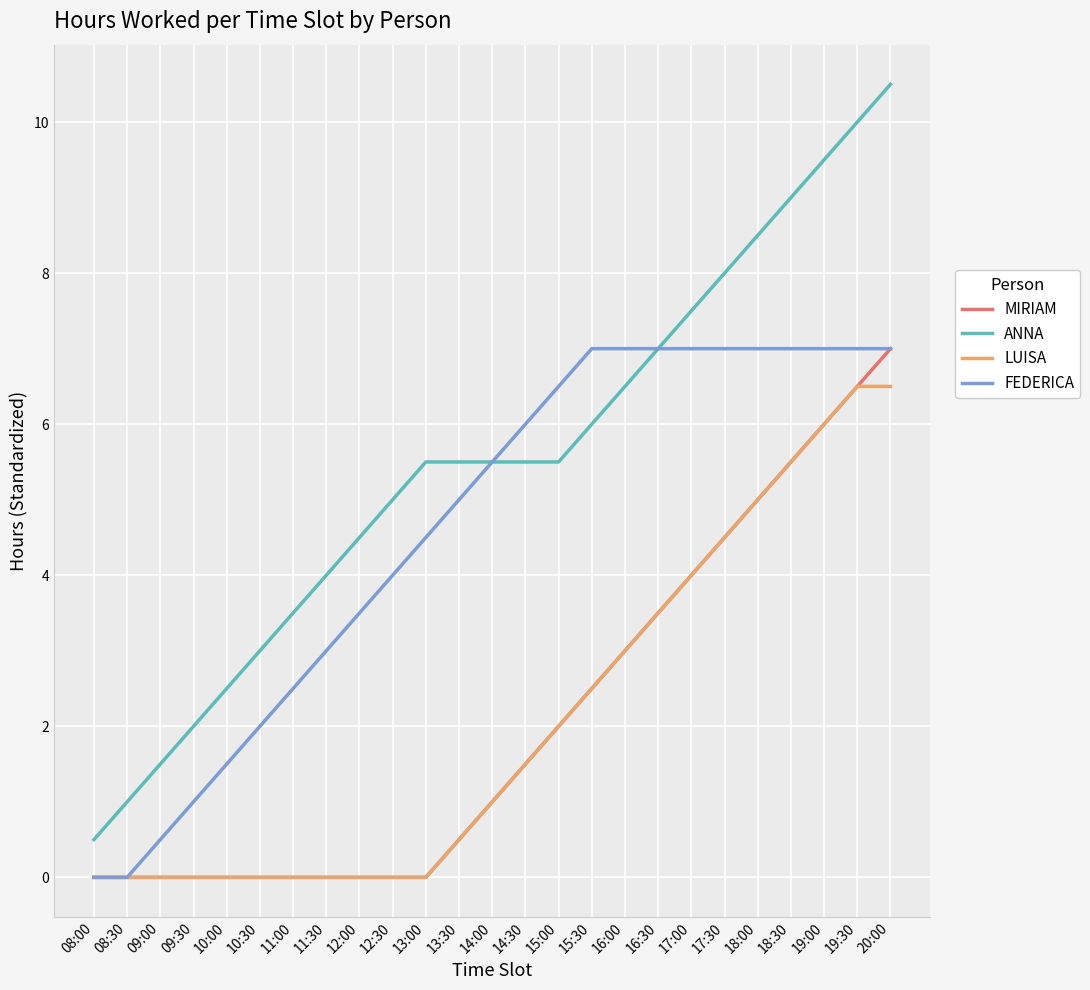

How many lines are shown in the chart?

4